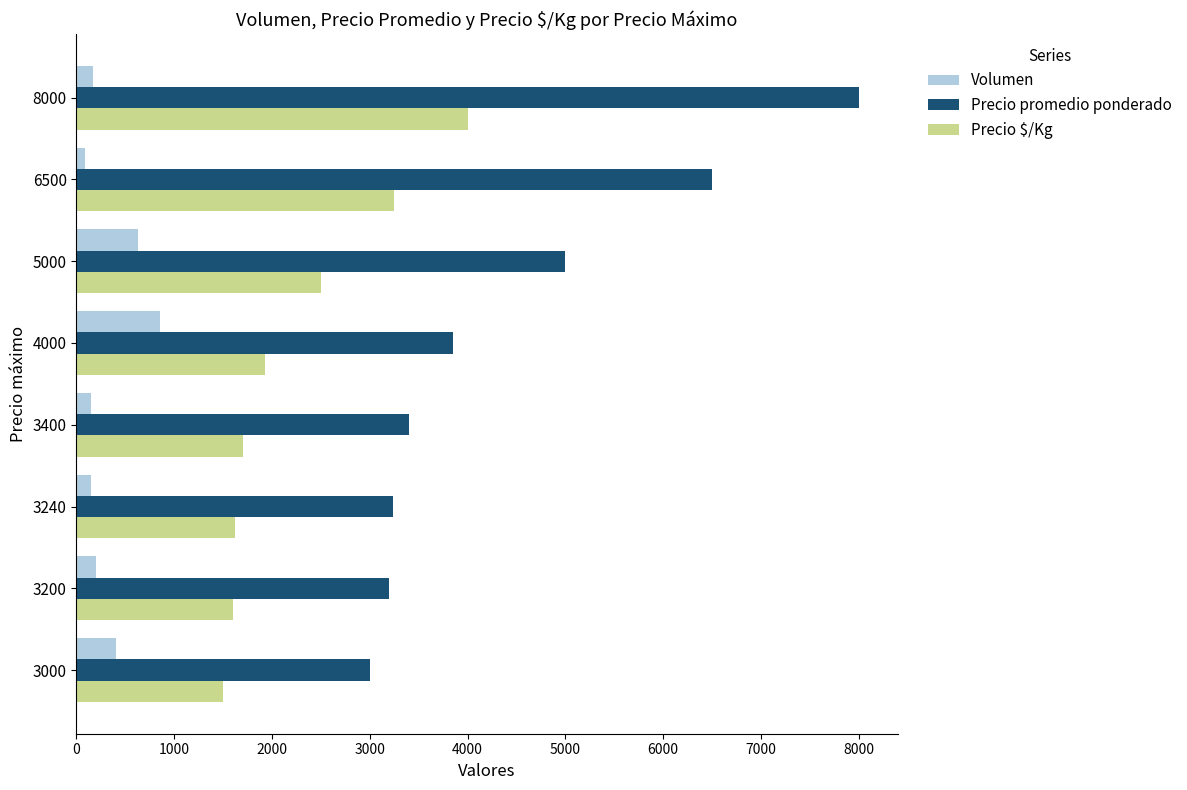

How many data points does each series have?

8